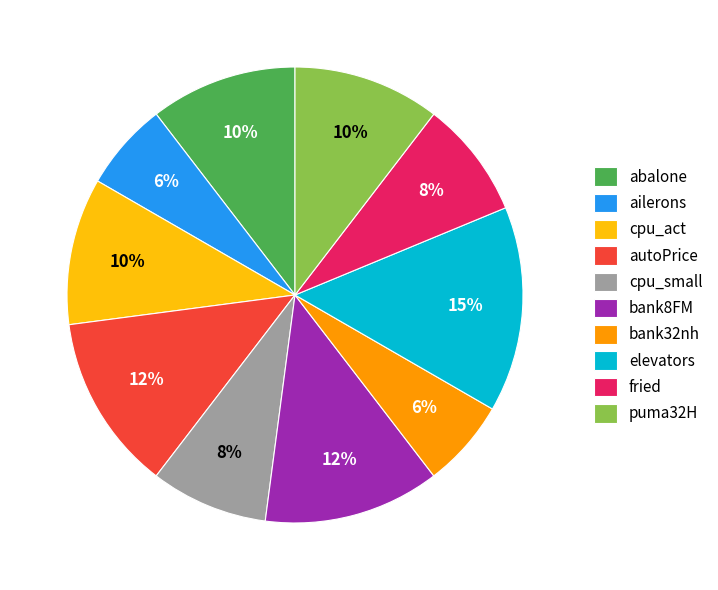

How many slices are in this pie chart?

10